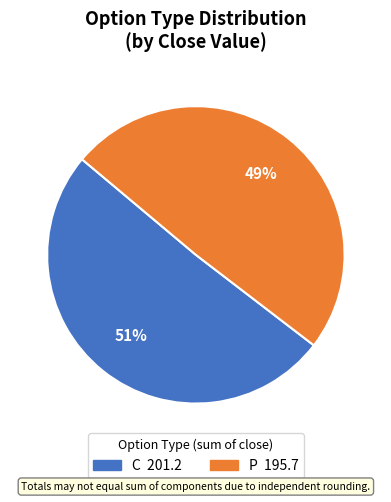

Between P and C, which is larger?

C